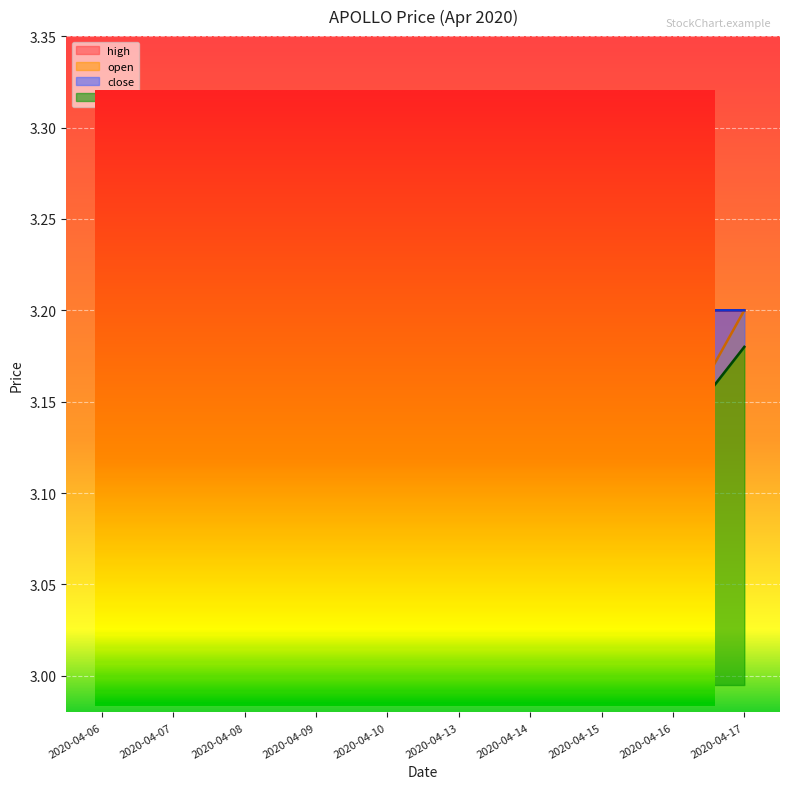

True or false: high and low intersect in this chart.

False